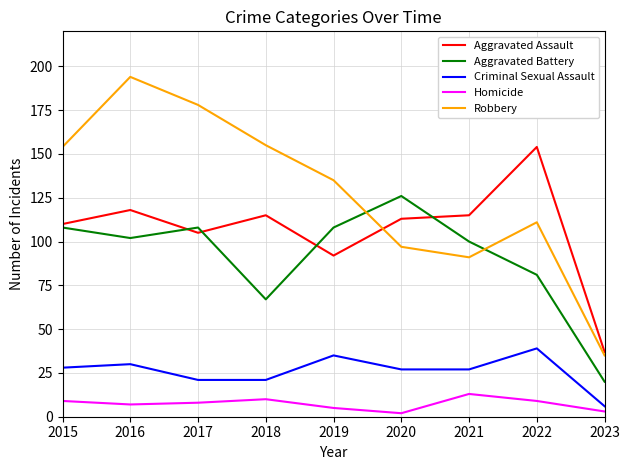

Is the value of Robbery at 2018 greater than the value of Homicide at 2021?

Yes